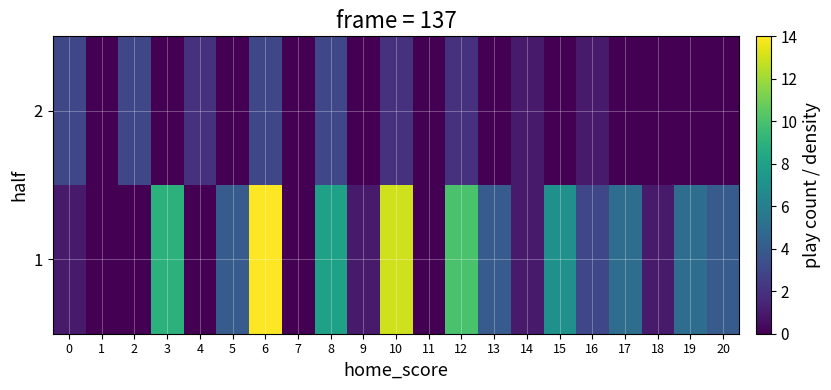

Rank the series by their maximum value, from highest to lowest.

1, 2